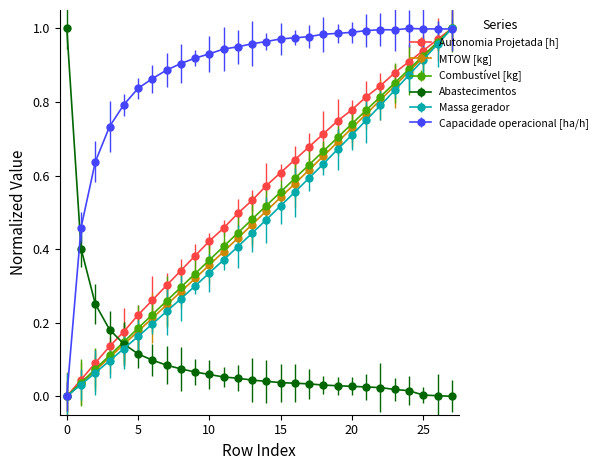

True or false: MTOW [kg] and Massa gerador intersect in this chart.

False